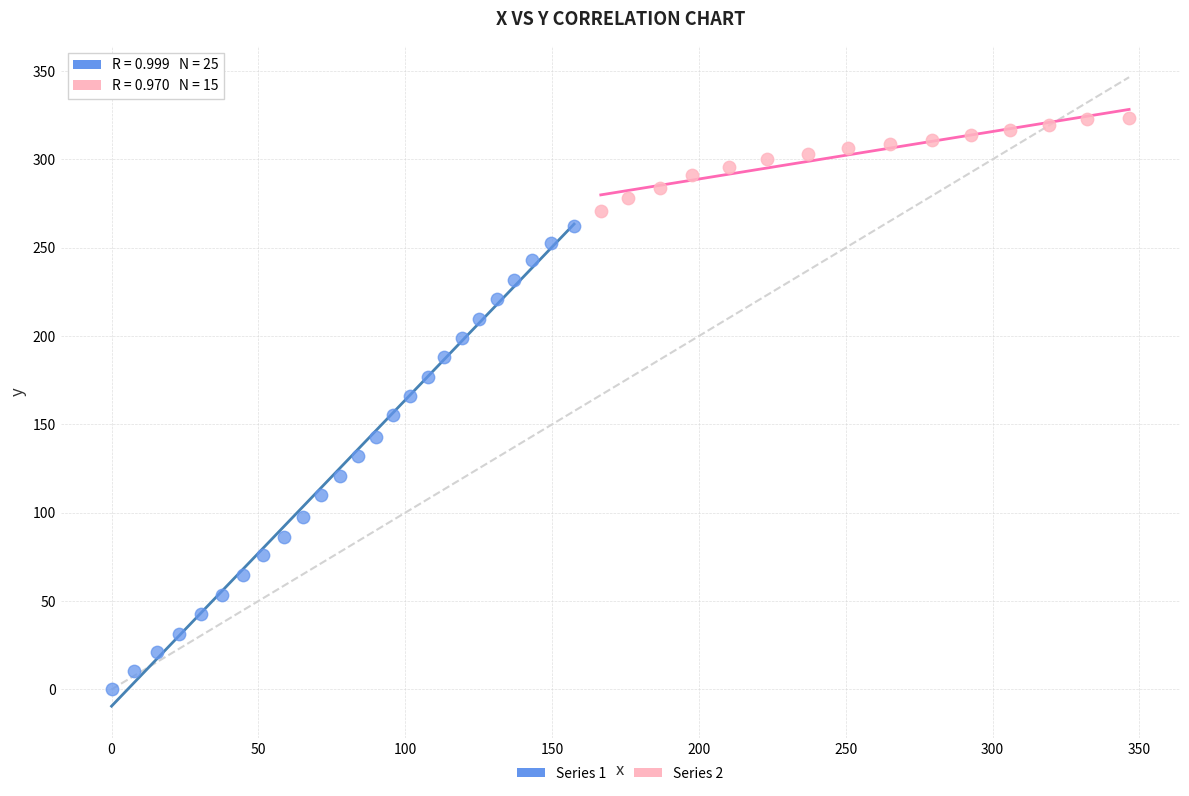

Which series contains the highest Y value?

Series 2